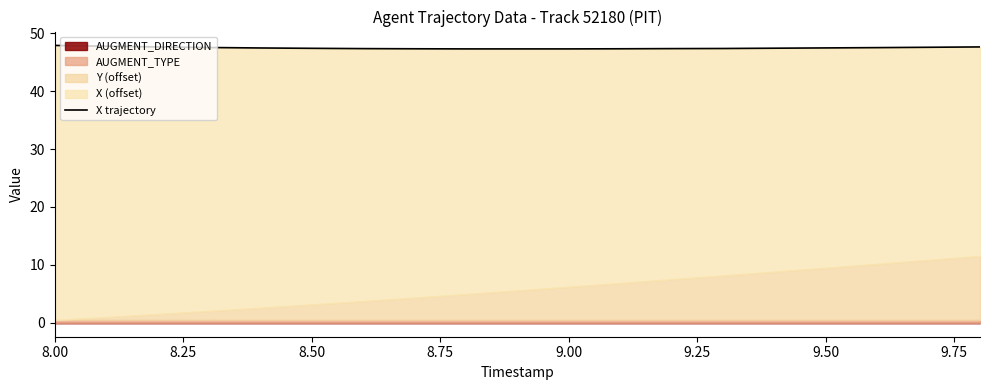

How many points are lower than both their immediate neighbors (excluding endpoints)?

2